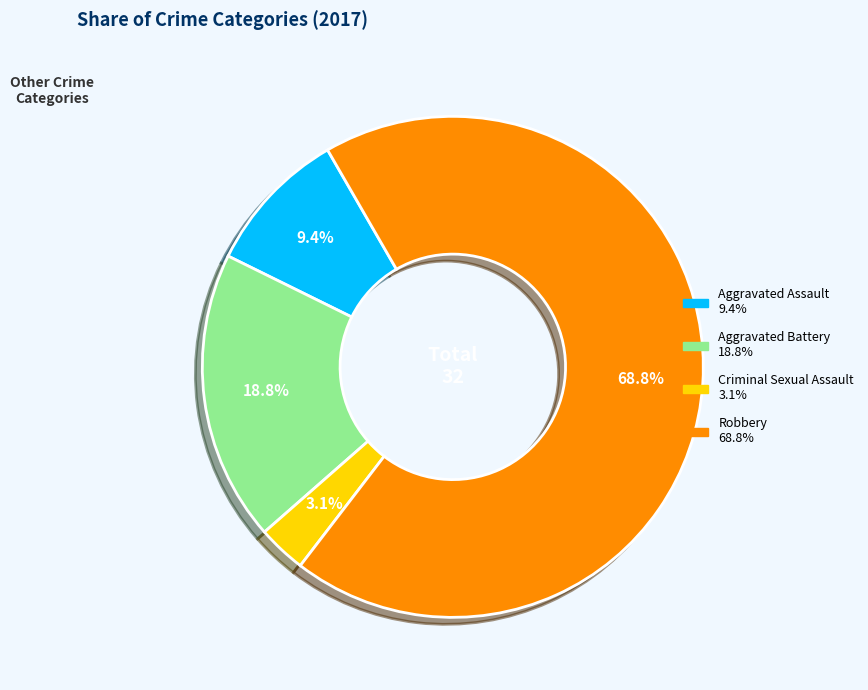

To the nearest percent, what percentage of the pie is Aggravated Assault?

9%